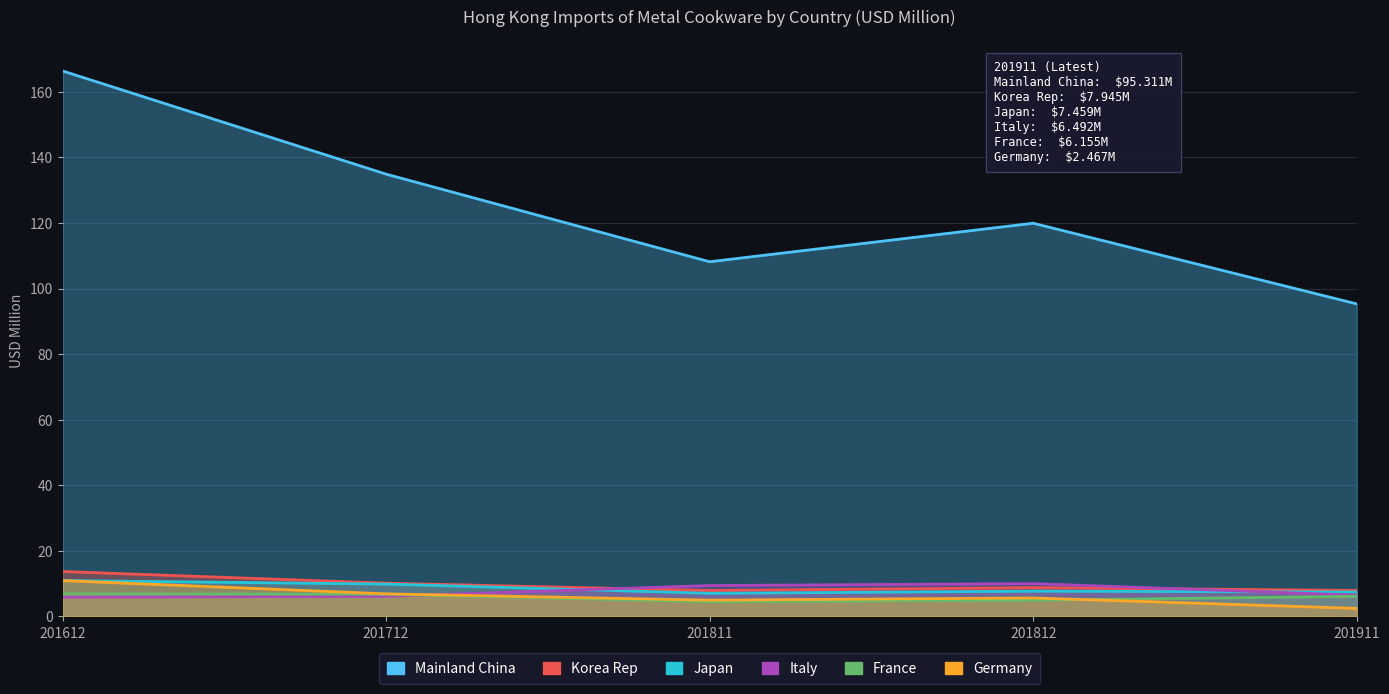

Where does the Italy series first go above 6?

201712